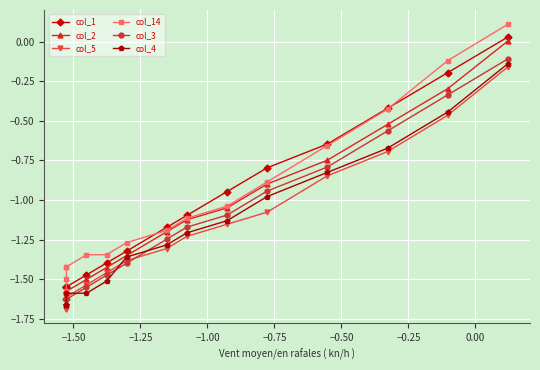

True or false: col_3 and col_14 cross at least once.

False